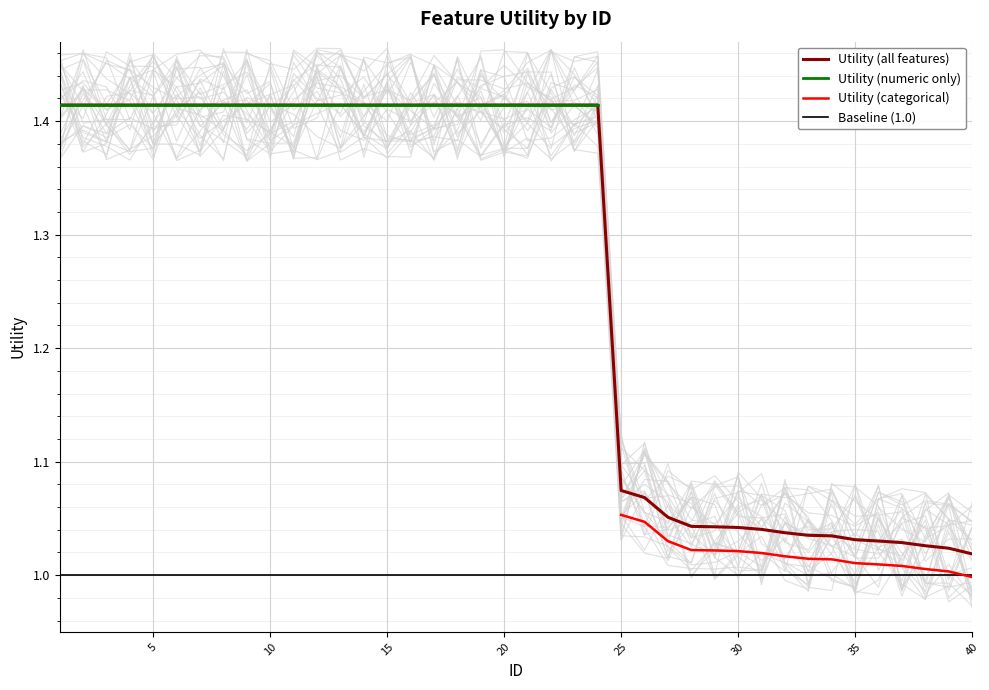

What is the value of the Smooth point at the 29th from the left?

1.0